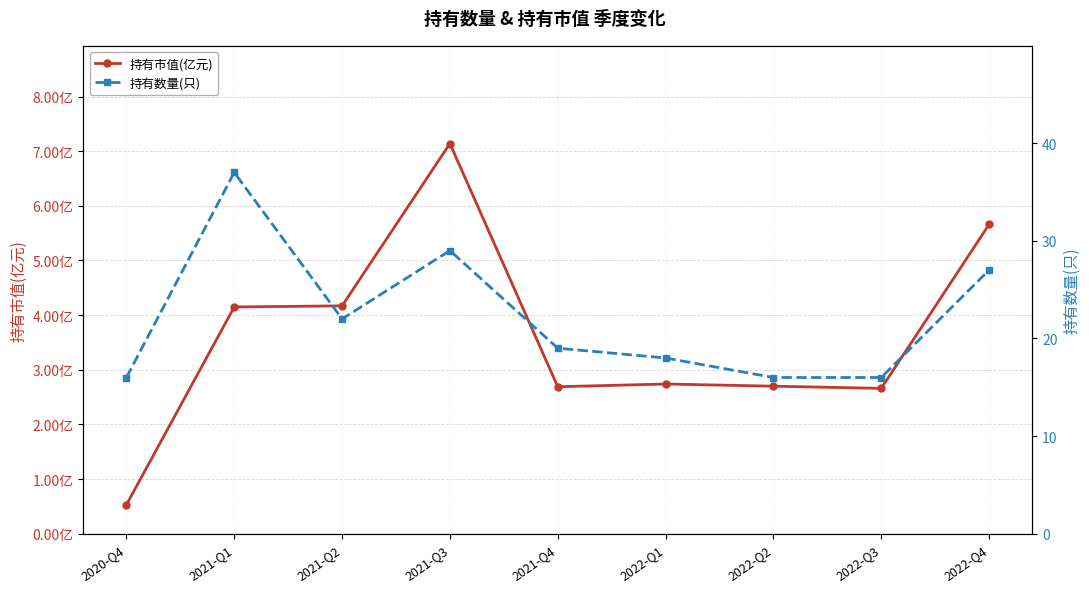

What is the maximum value for 持有市值(亿元)?

7.1